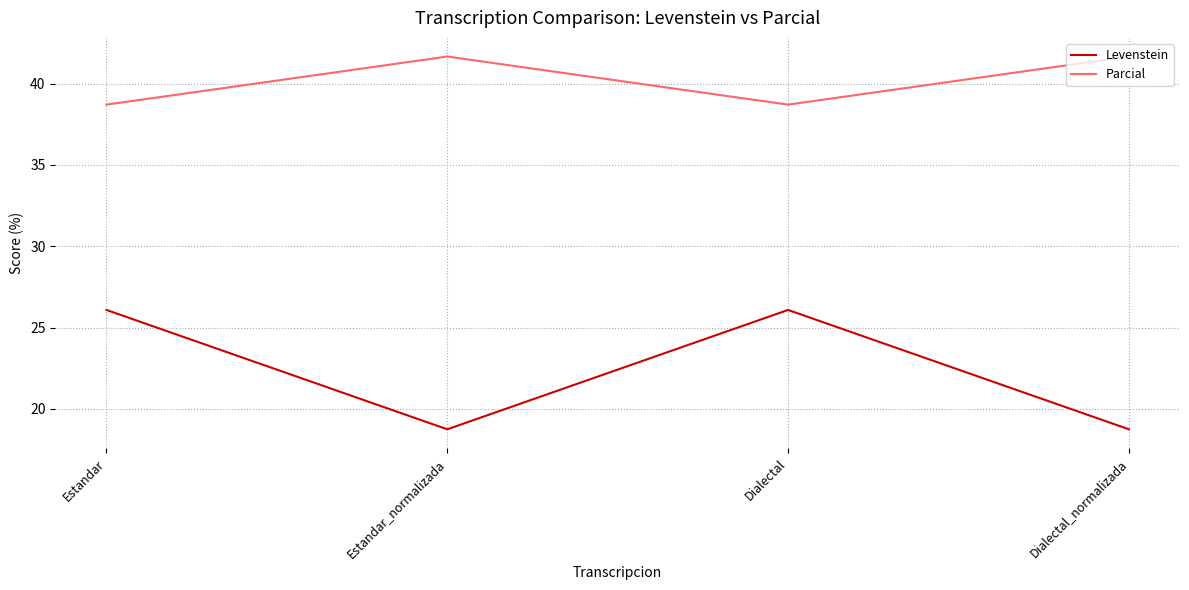

What position from the right is Estandar?

4